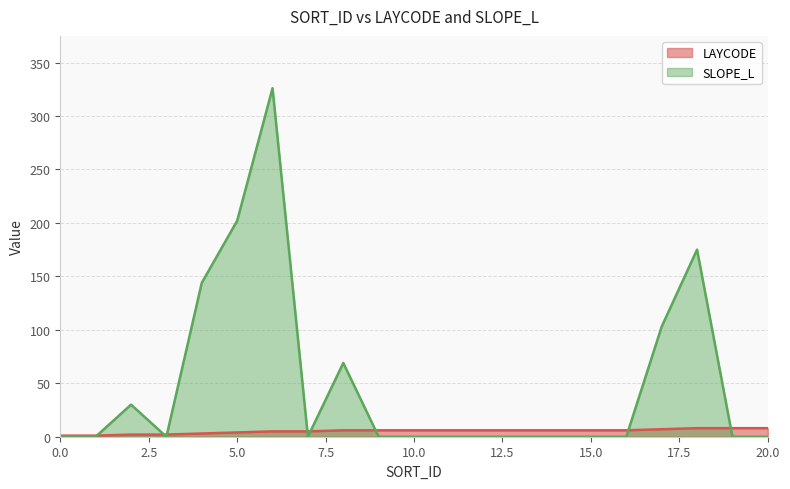

Which series changed the most between 8 and 13?

SLOPE_L